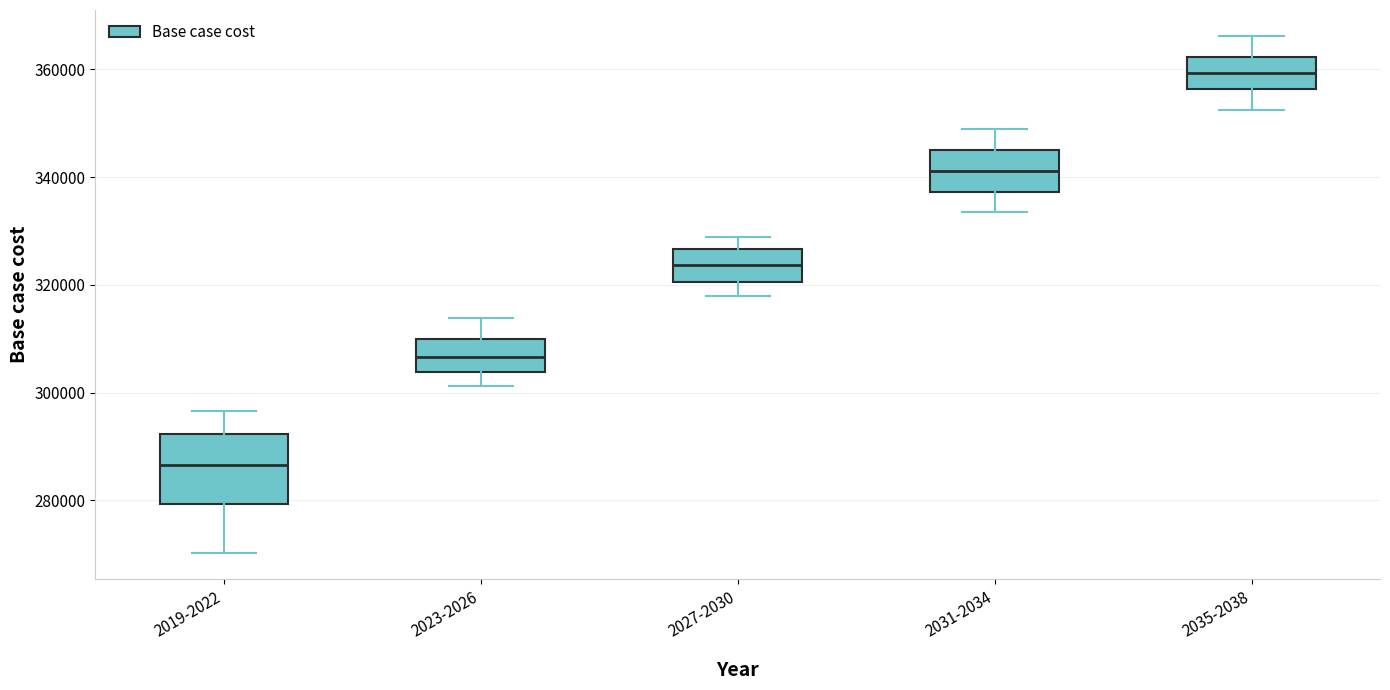

Which box has the highest median line?

2035-2038